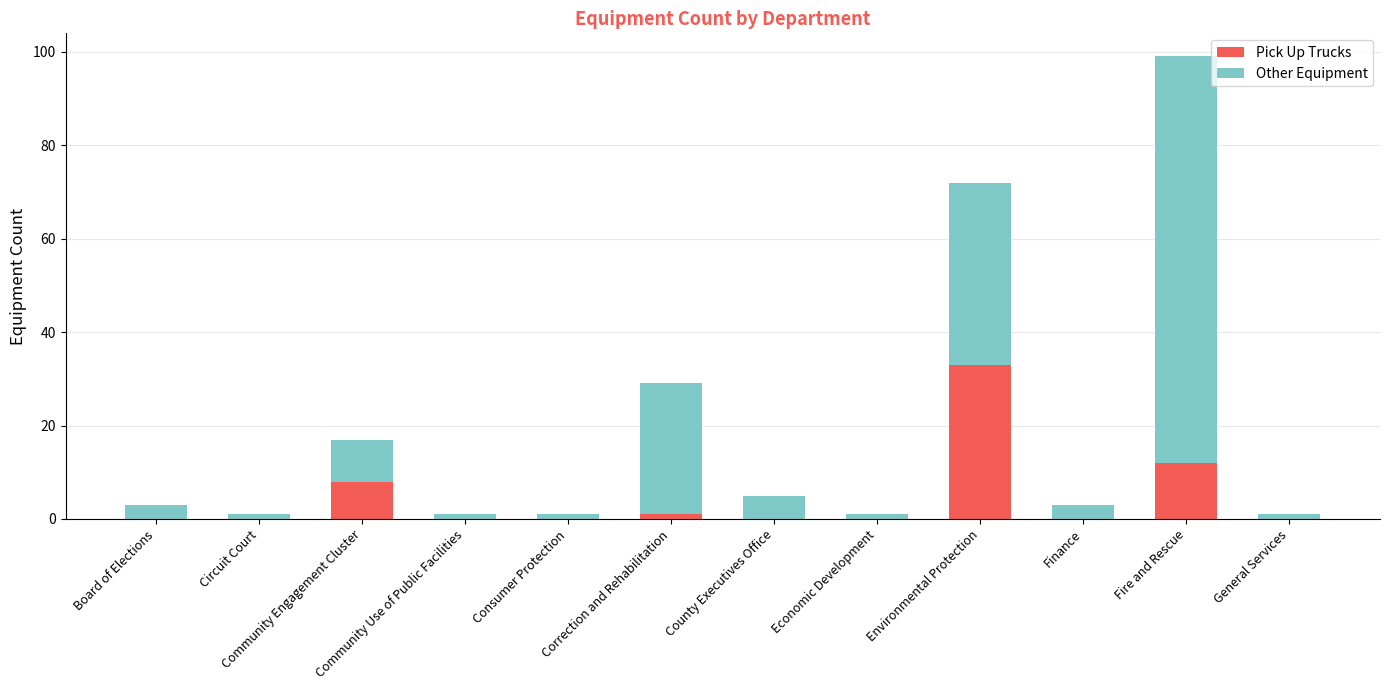

What is the maximum value for Pick Up Trucks?

33